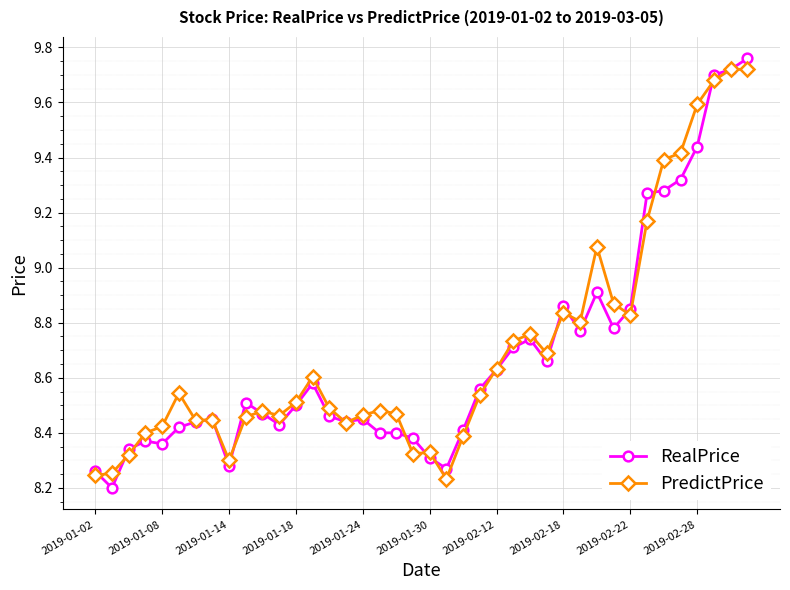

At how many categories does at least one series exceed 8?

40